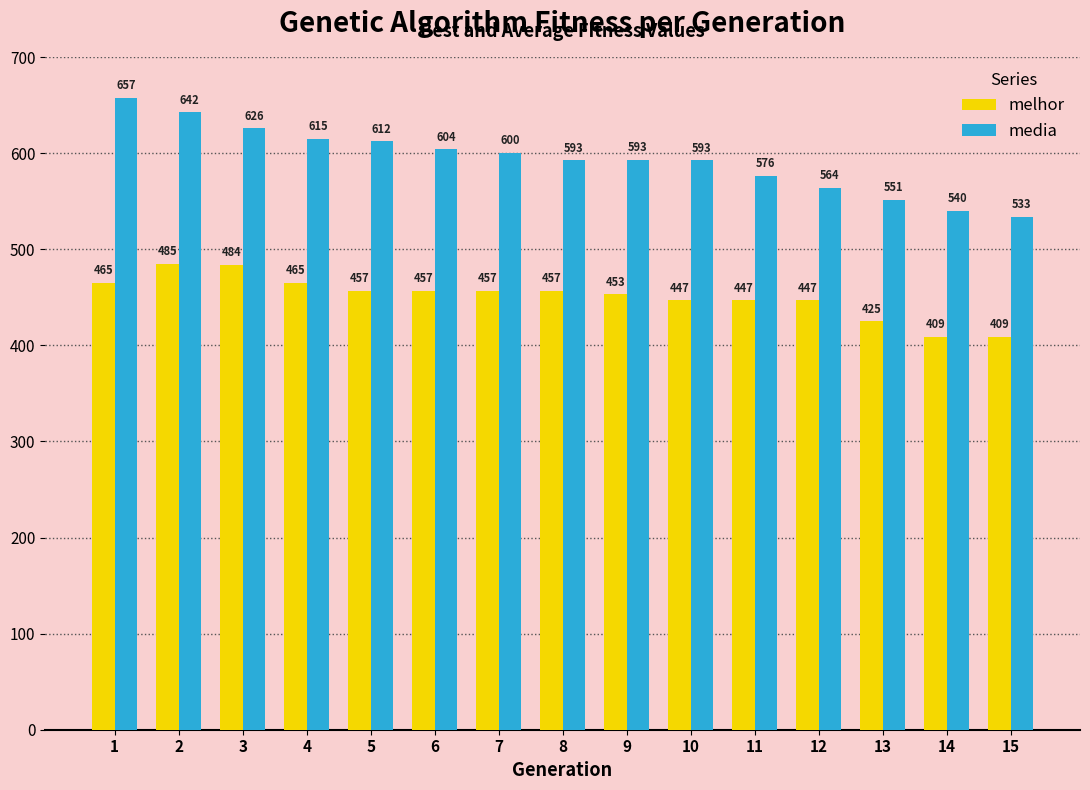

What is the sum of all melhor values?

6764.0